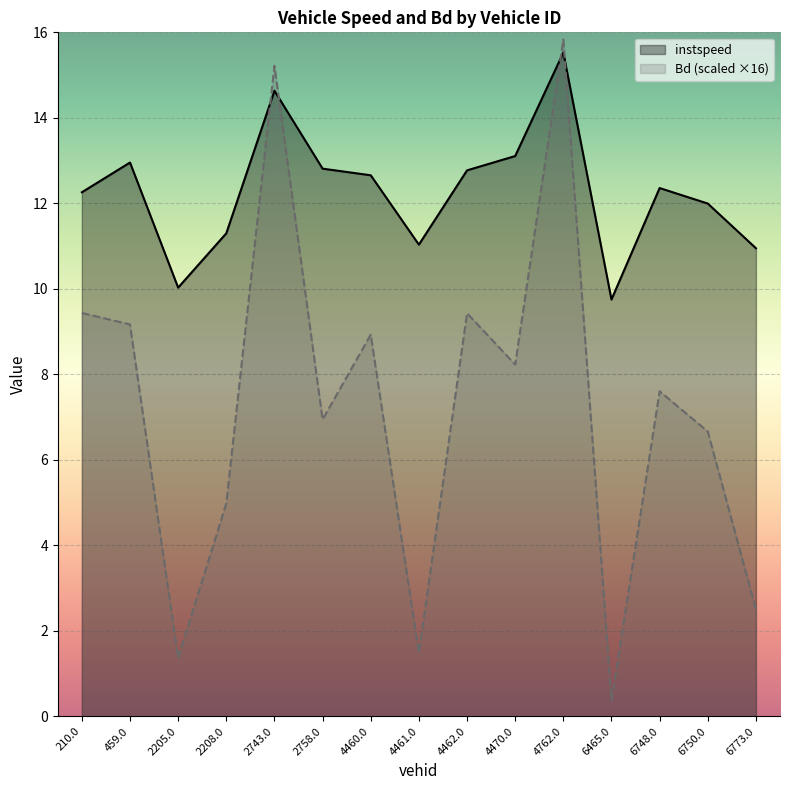

What is the sum of the instspeed values at 2208.0 and 6465.0?

21.0